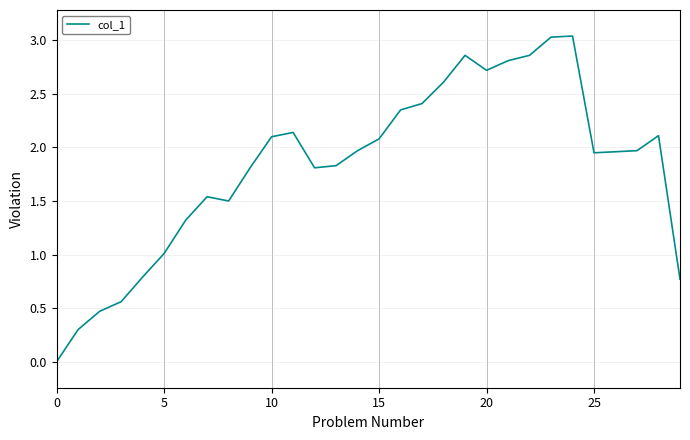

Does the chart have visible grid lines?

Yes